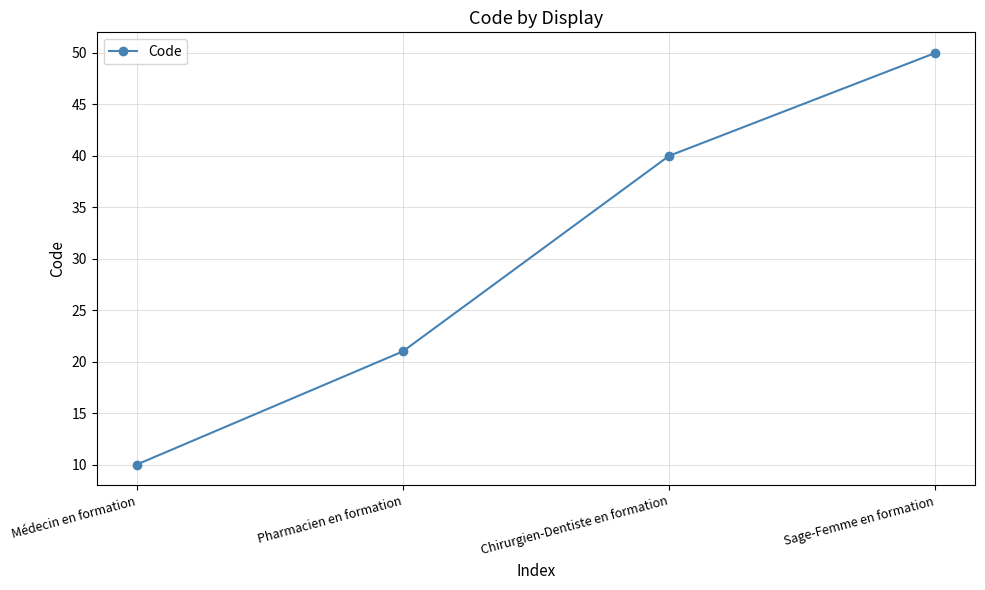

What is the approximate value at Médecin en formation, to the nearest 5?

10